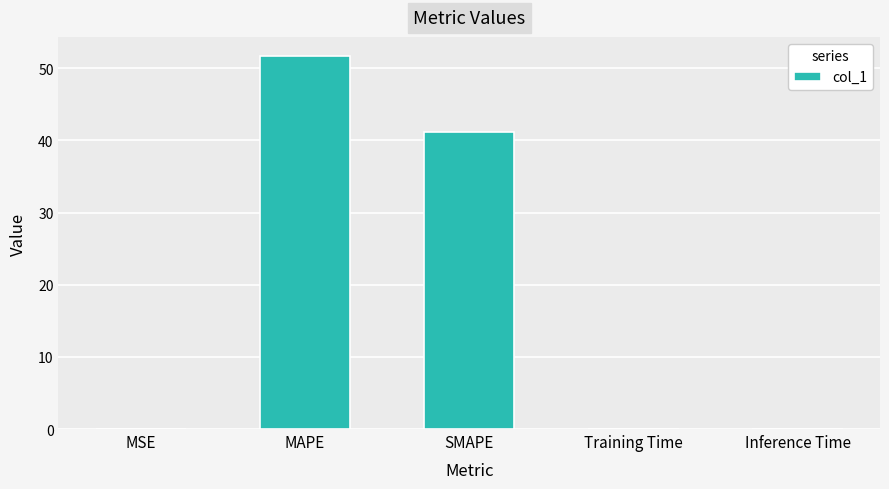

What is the difference between the values at Inference Time and SMAPE?

41.1